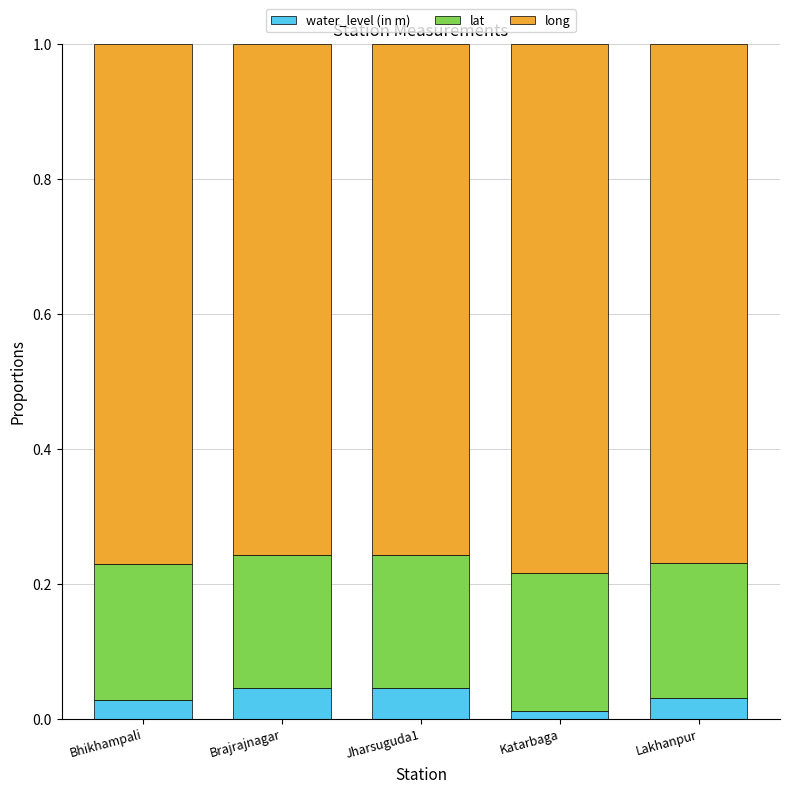

At how many categories does at least one series exceed 0?

5